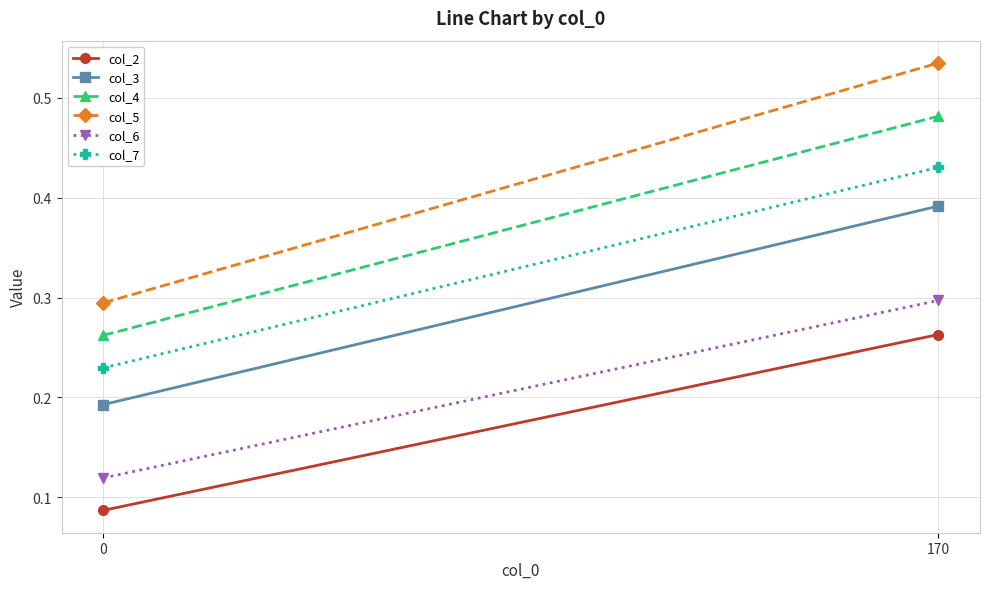

Reading left to right, transcribe all the data shown in this chart.

col_2: 0=0.1	170=0.3
col_3: 0=0.2	170=0.4
col_4: 0=0.3	170=0.5
col_5: 0=0.3	170=0.5
col_6: 0=0.1	170=0.3
col_7: 0=0.2	170=0.4